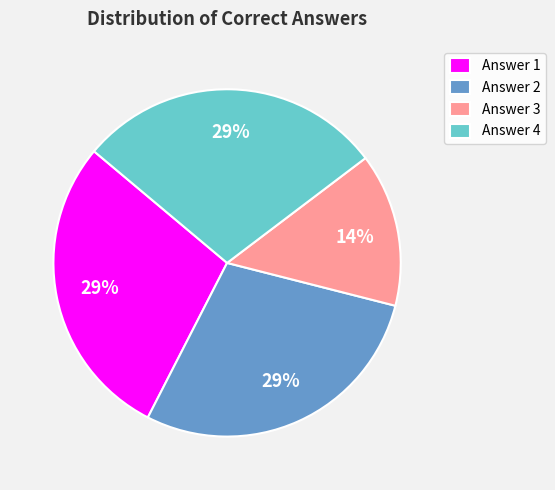

Do Answer 3 and Answer 2 together represent more than half of the pie?

No